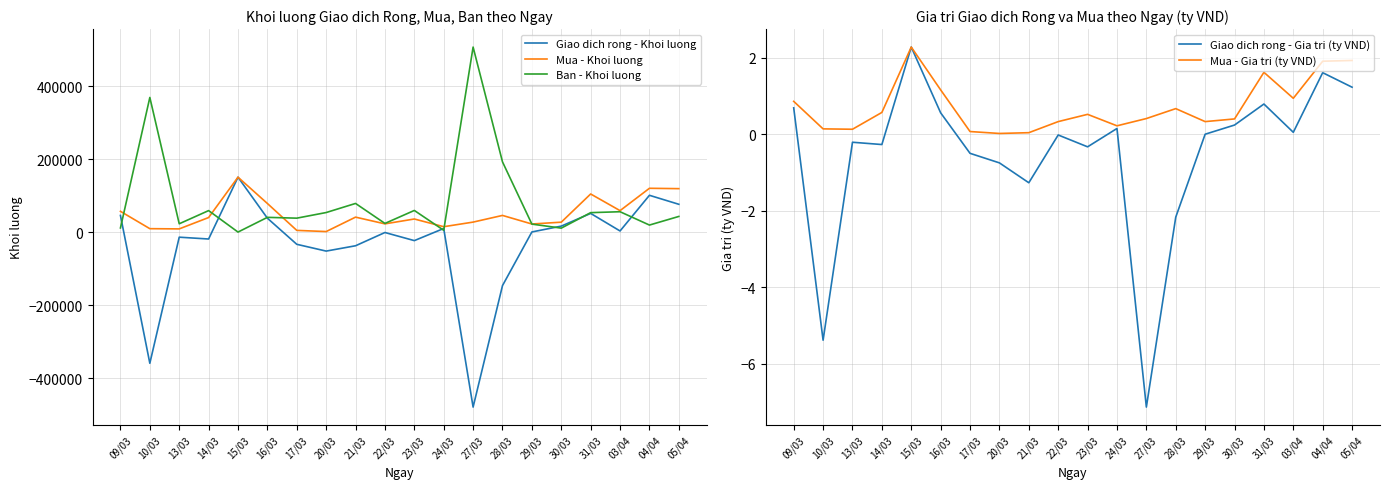

True or false: Ban - Khoi luong and Giao dich rong - Gia tri (ty VND) cross at least once.

True